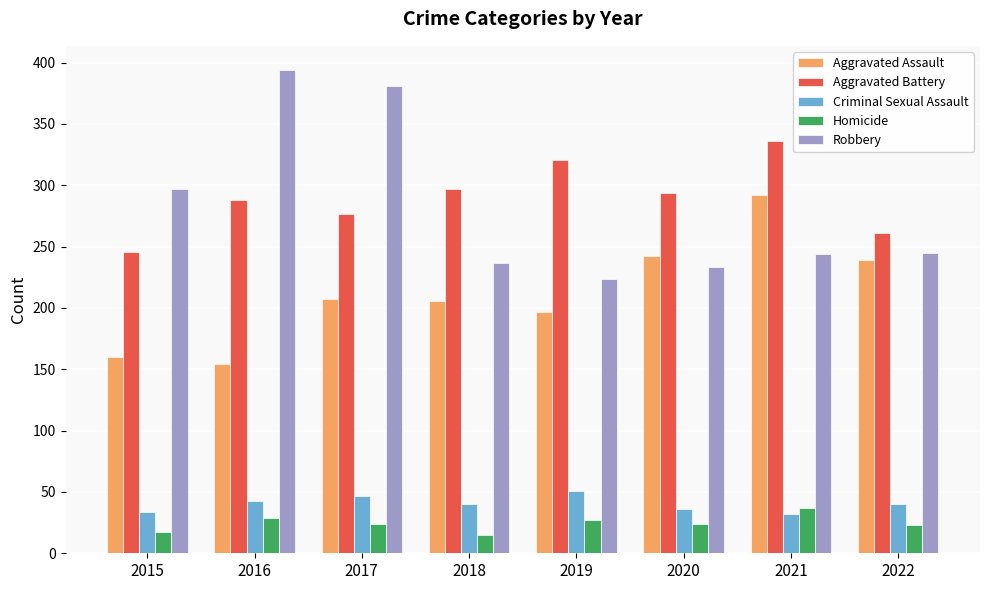

The value of Homicide at 2017 is 38. True or false?

False